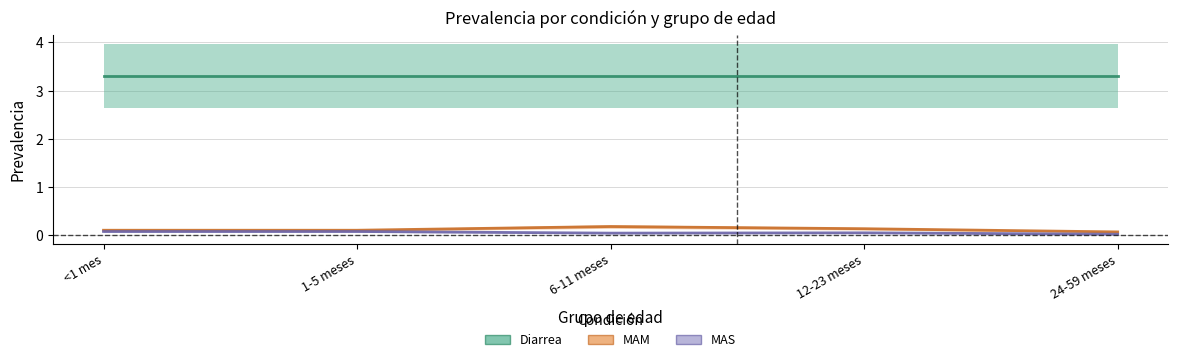

What is the sum of the MAS values at 1-5 meses and 24-59 meses?

0.1